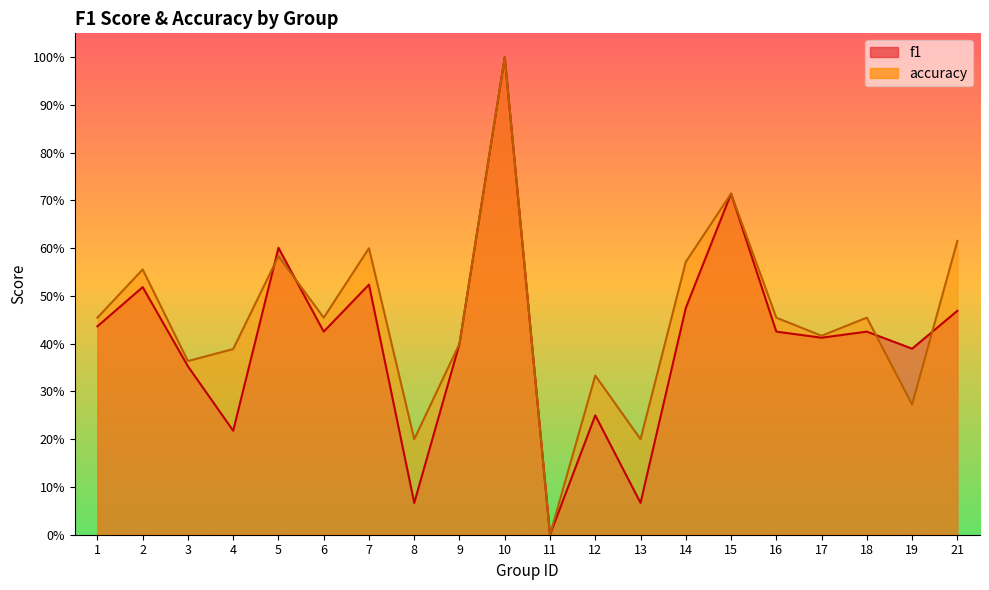

How many accuracy values are between 0 and 1?

20